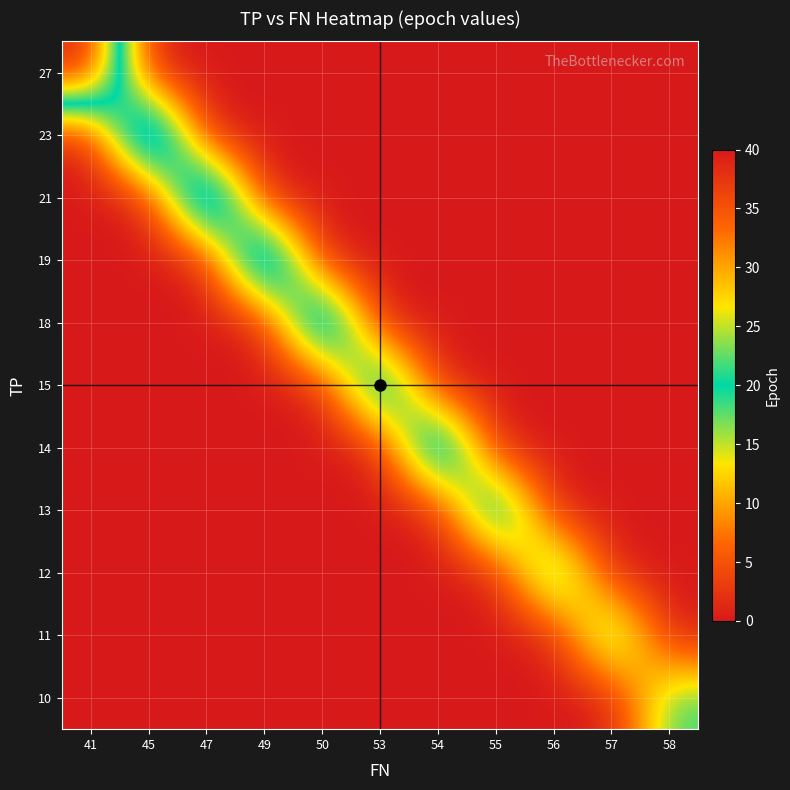

What is the maximum value shown in the chart?

40